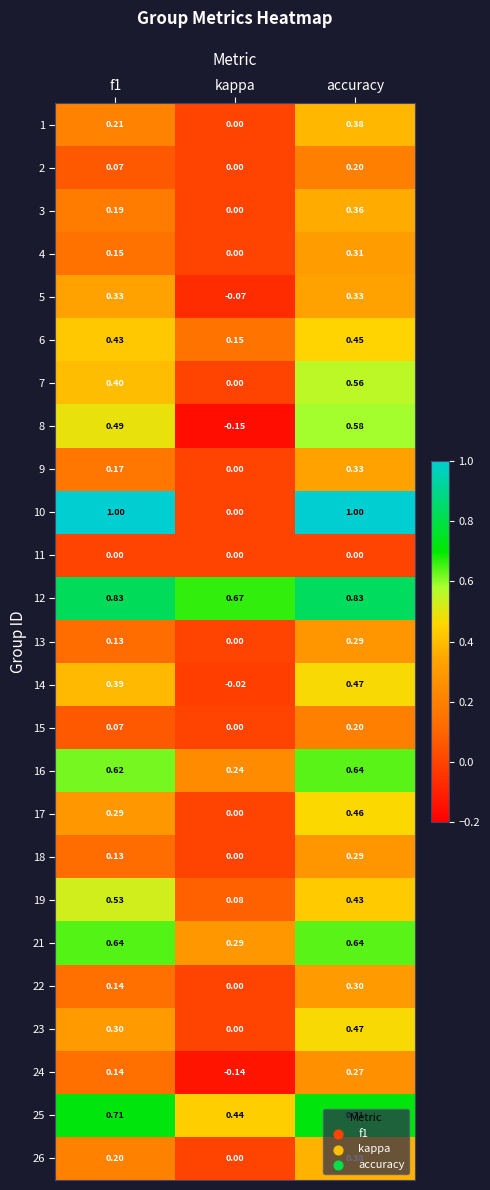

Which series has the largest total across all categories?

12